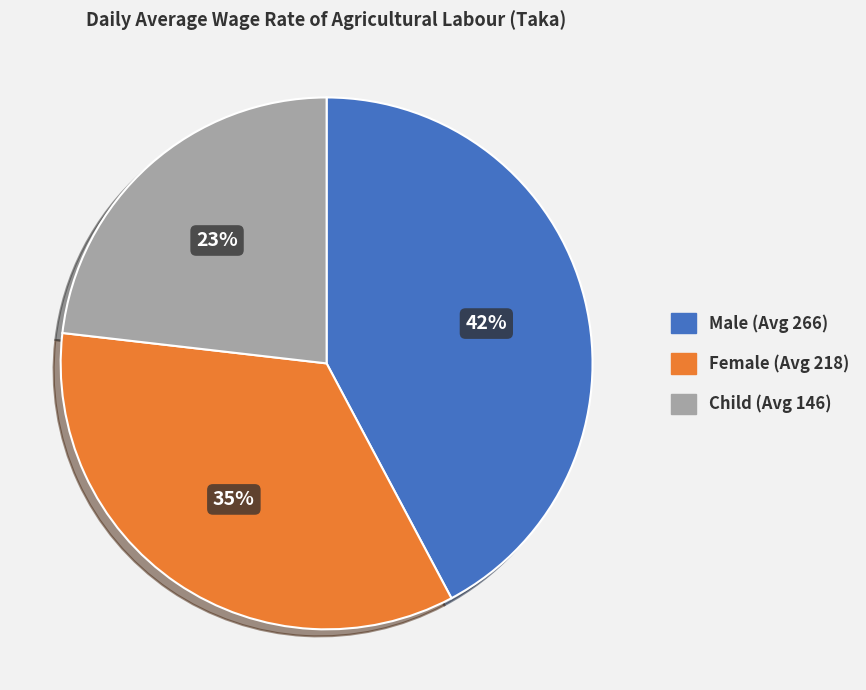

To the nearest percent, what is the difference between the largest and smallest slice percentages?

19%